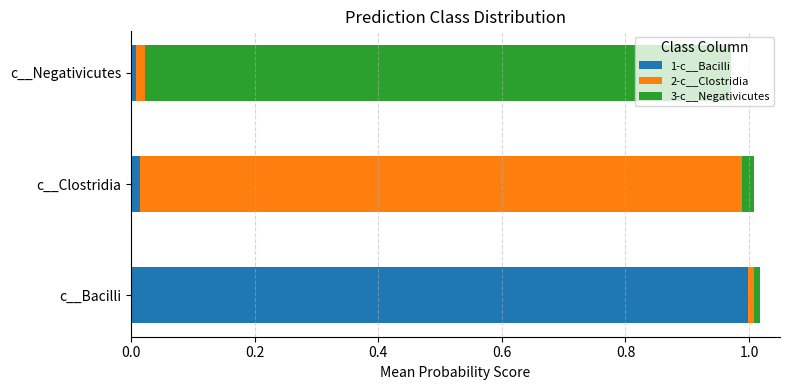

The value of 1-c__Bacilli at c__Bacilli is 1.6. True or false?

False